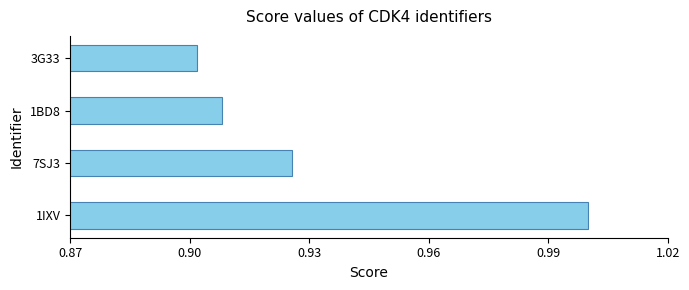

Which has a higher value, 3G33 or 1BD8?

1BD8